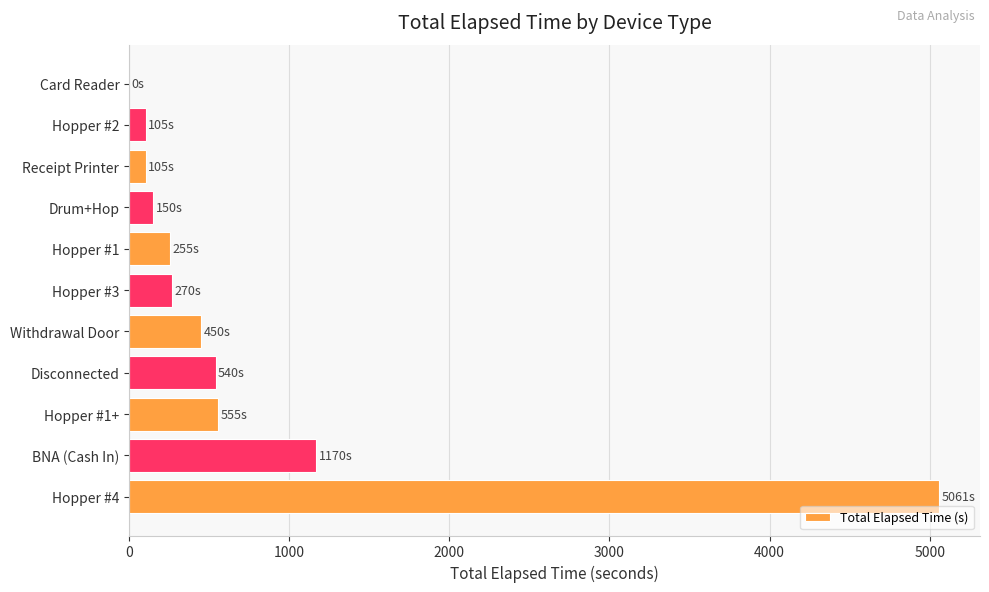

Between Withdrawal Door and Card Reader, which is larger?

Withdrawal Door